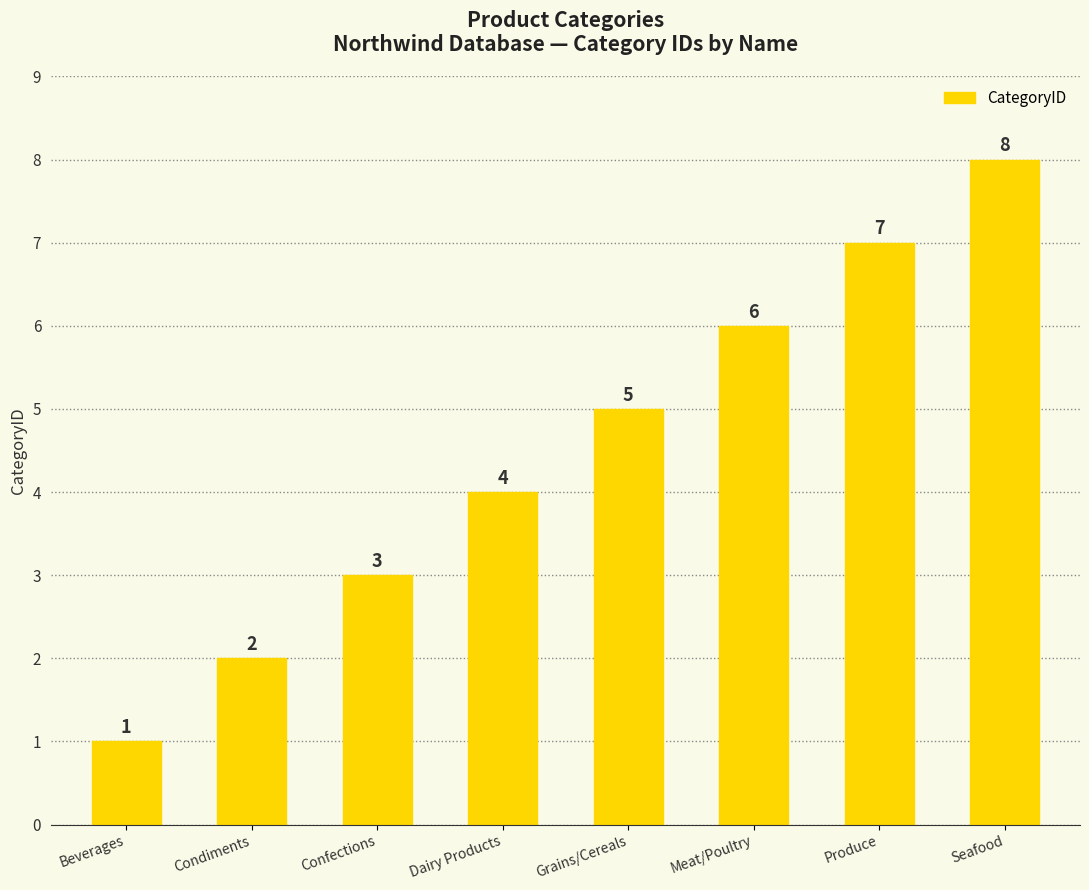

What is the label of the 5th bar from the left?

Grains/Cereals